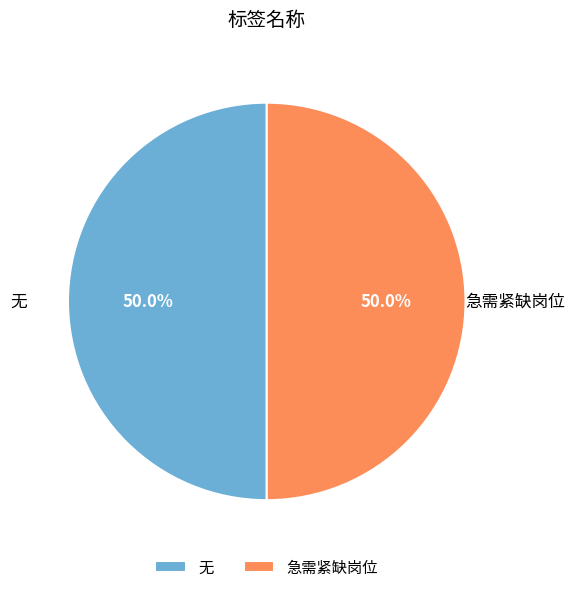

Count the number of slices in the pie.

2